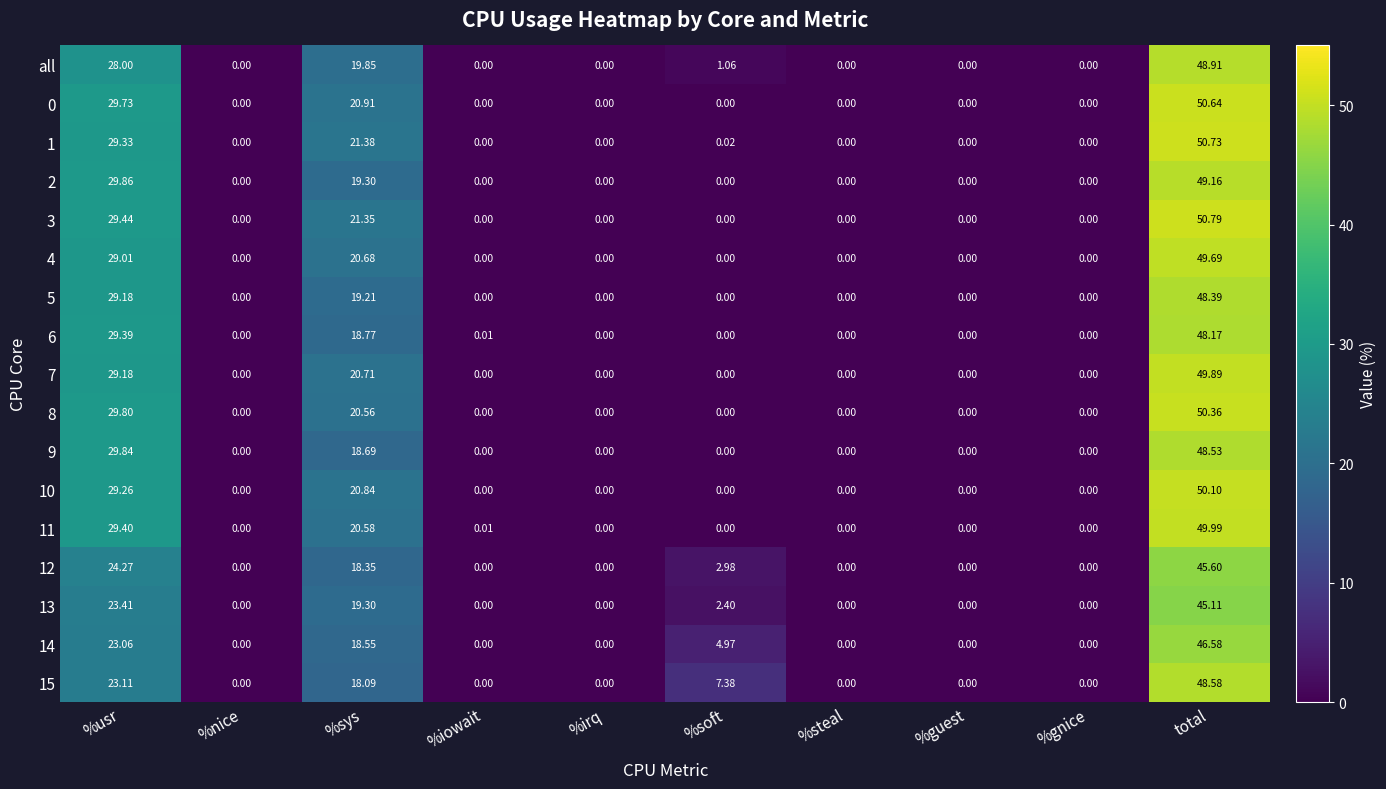

Where is 11 nearest to the value 24?

%sys